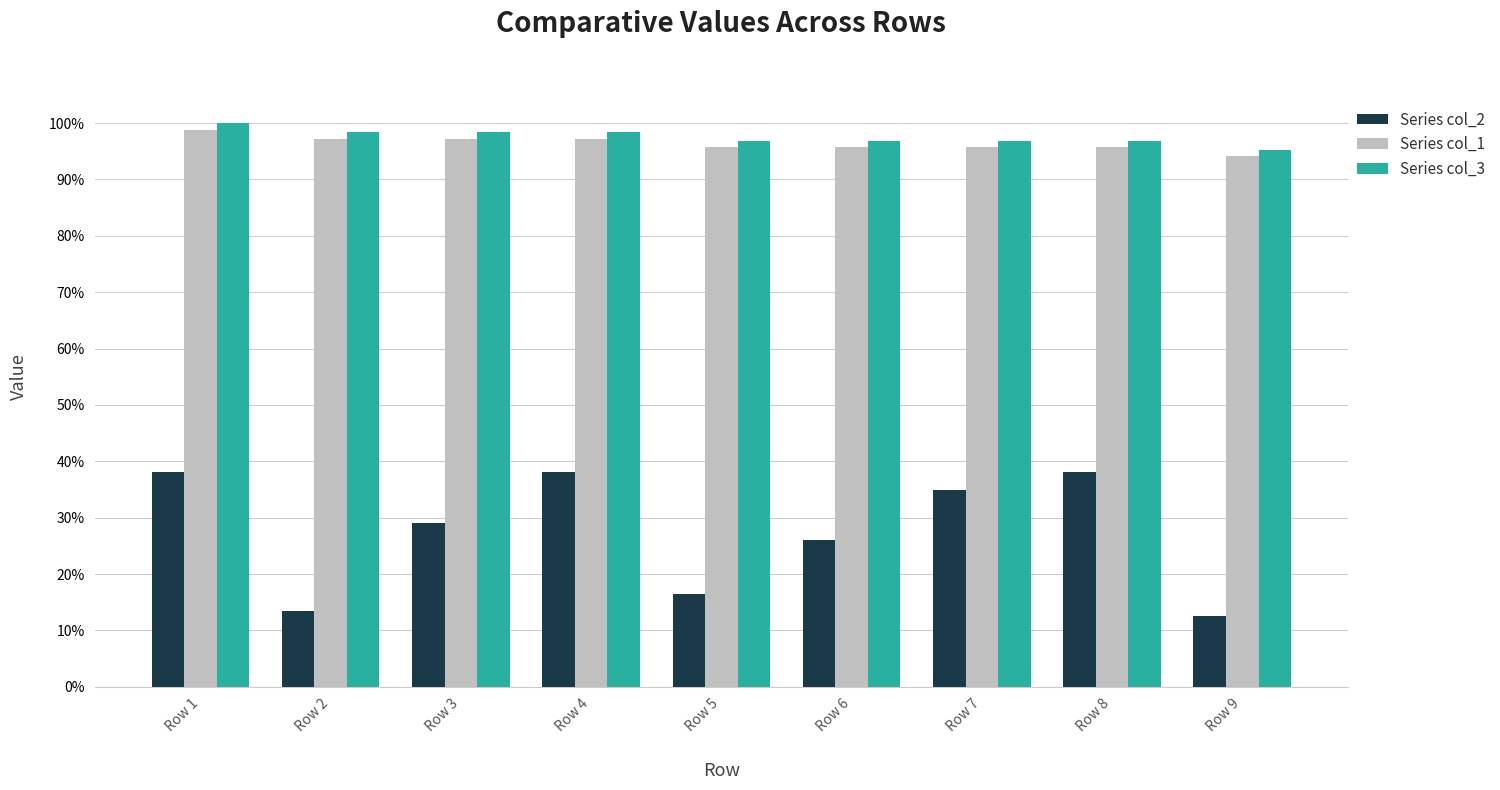

The Series col_3 series shows 0.6 at Row 3. True or false?

False